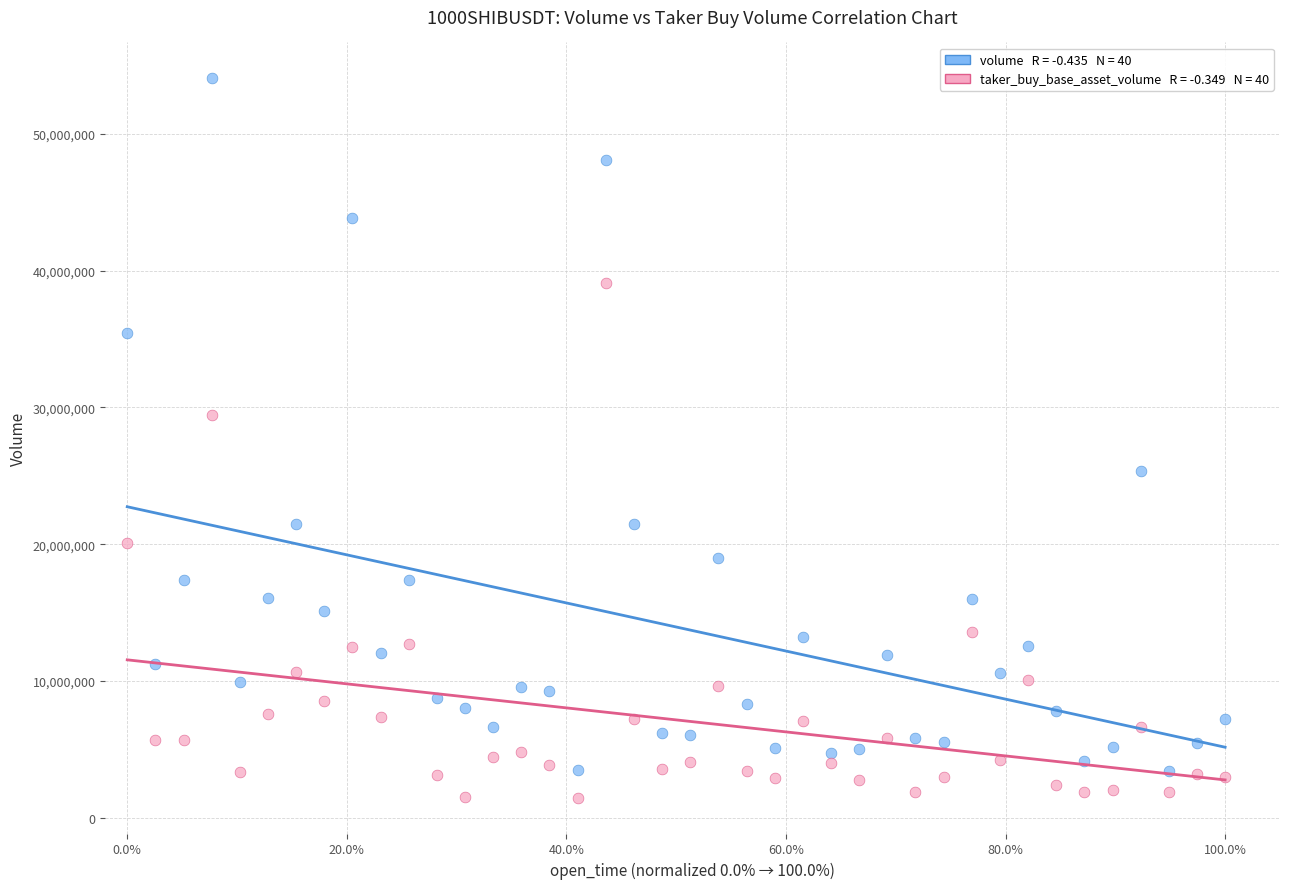

Across all data points, what is the range of Y values (max minus min)?

52581139